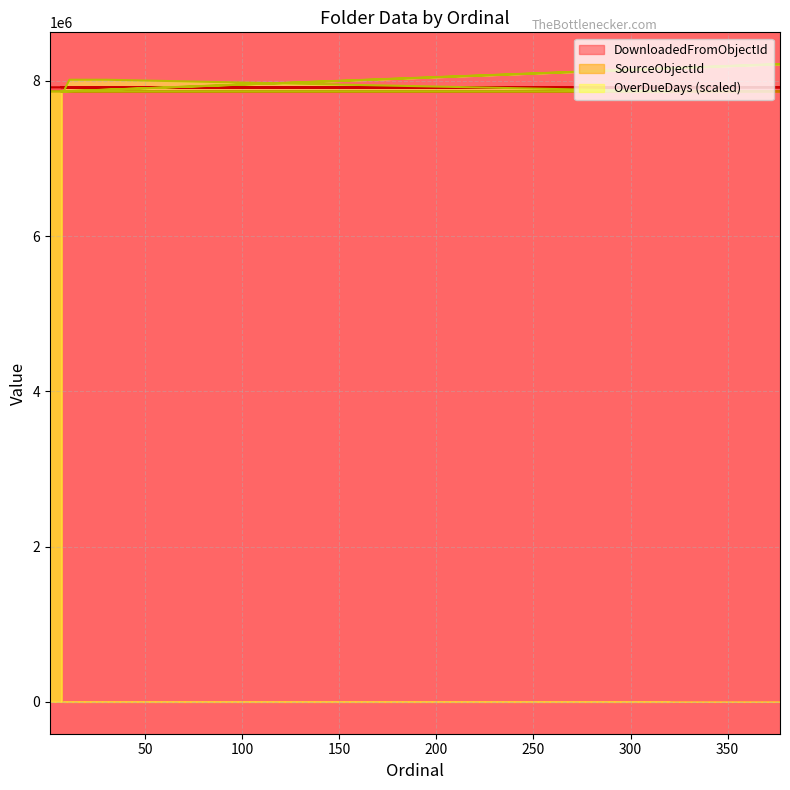

Read the OverDueDays value at 30.

8016000